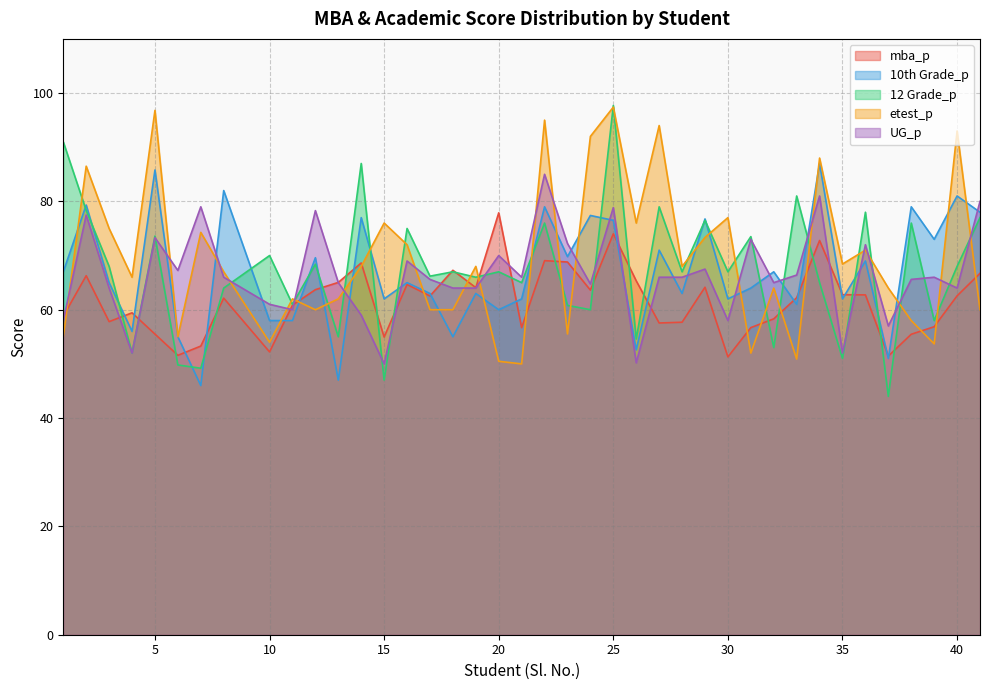

What is the minimum value for etest_p?

50.0